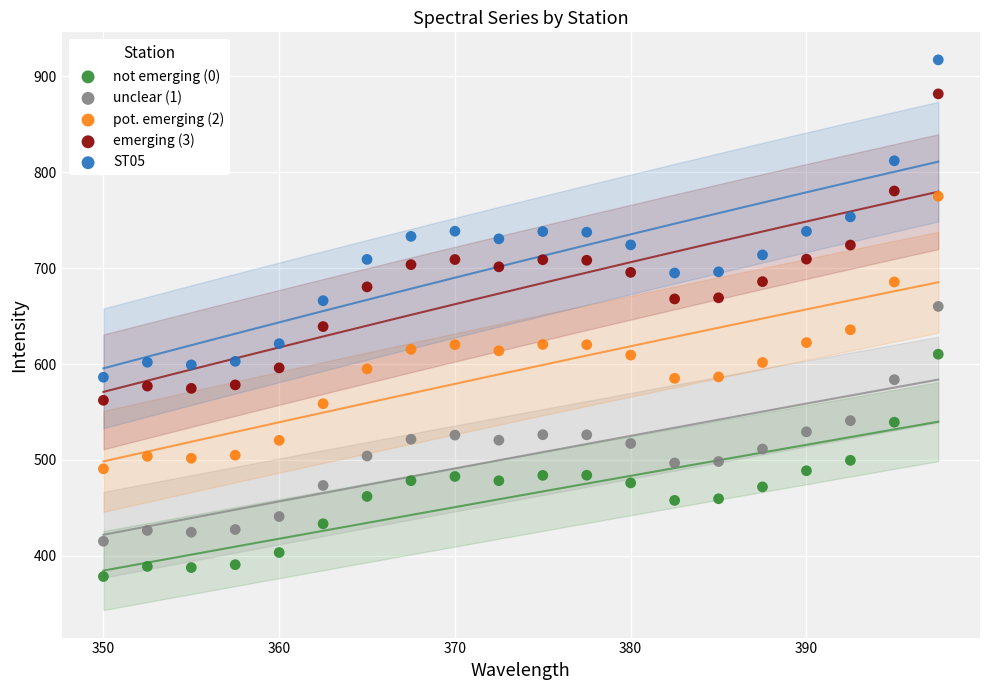

Across all data points, what is the range of Y values (max minus min)?

538.7